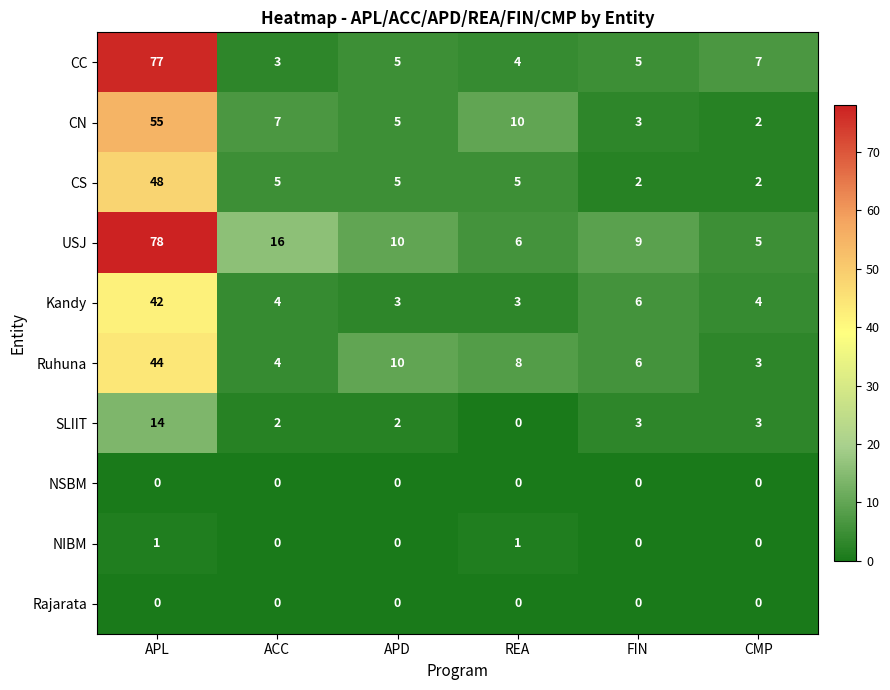

What is the difference between the highest and lowest values at APL?

78